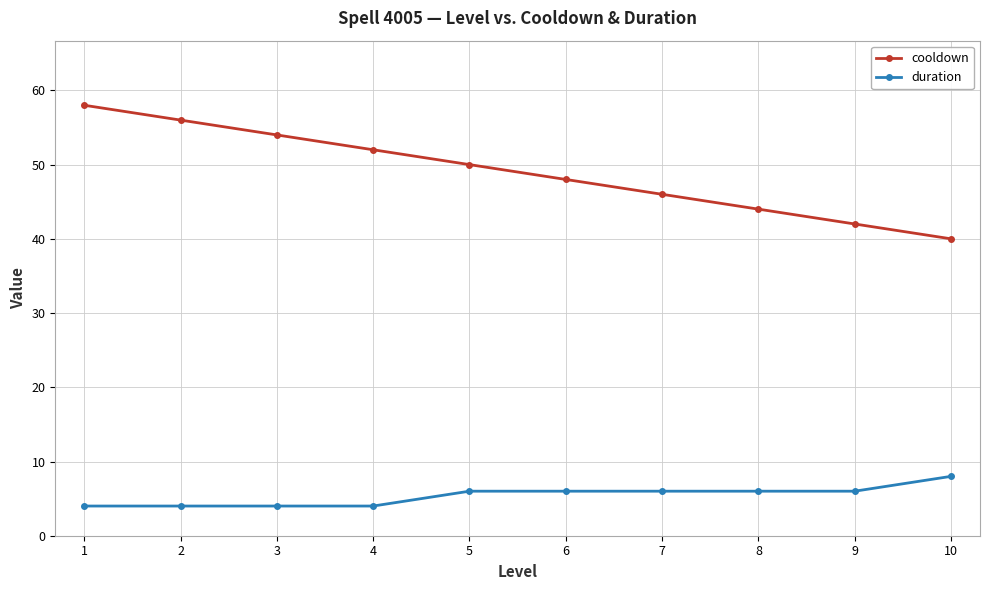

What is the difference between the second highest and minimum values in the cooldown series?

16